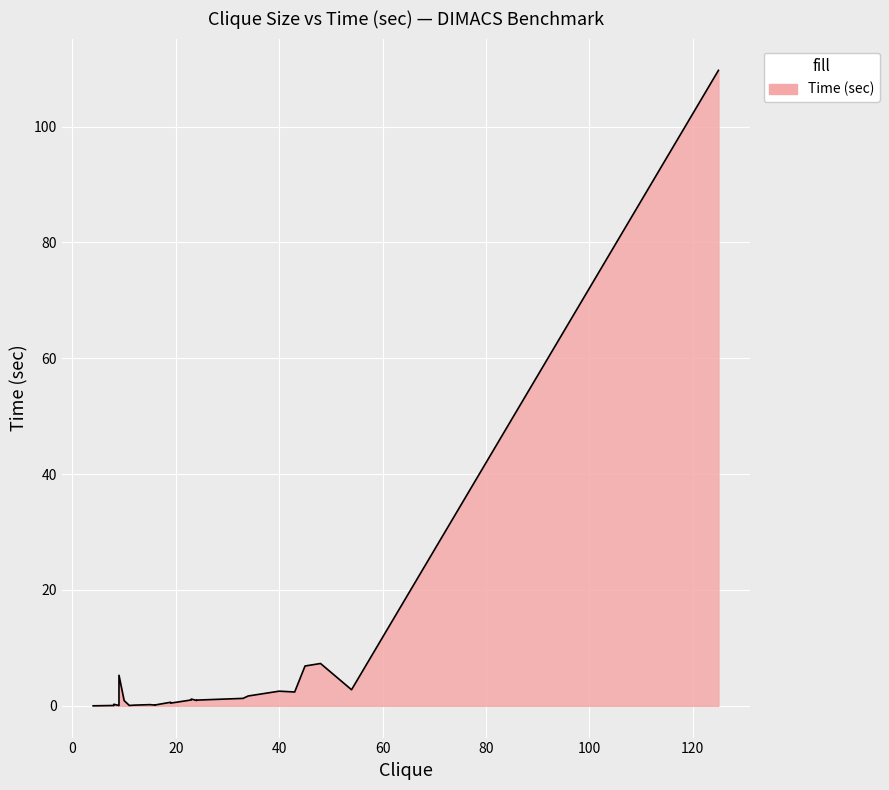

Which category has the lowest value across all series?

4